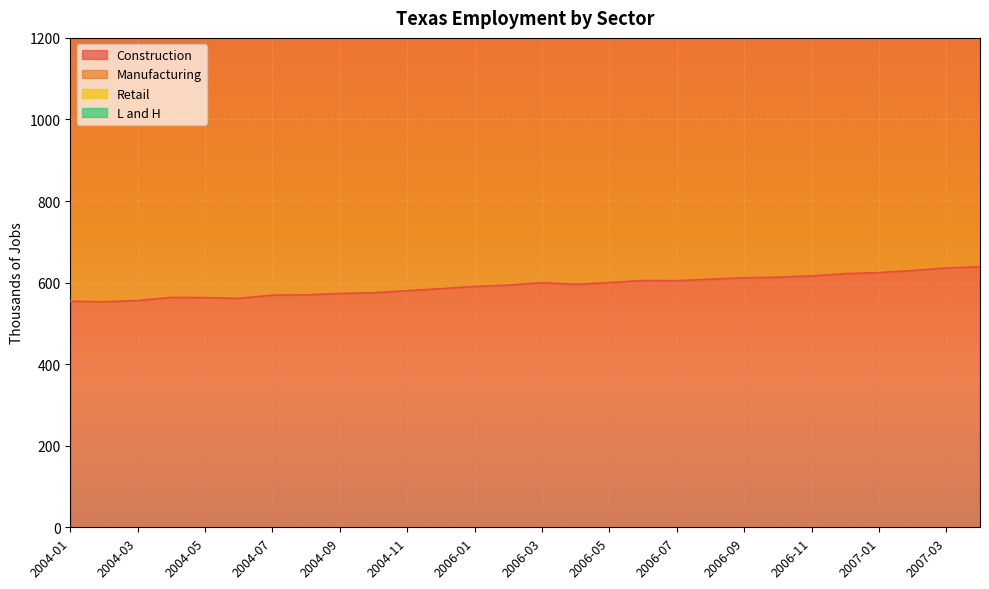

At which label does Retail first exceed 2649?

2006-03